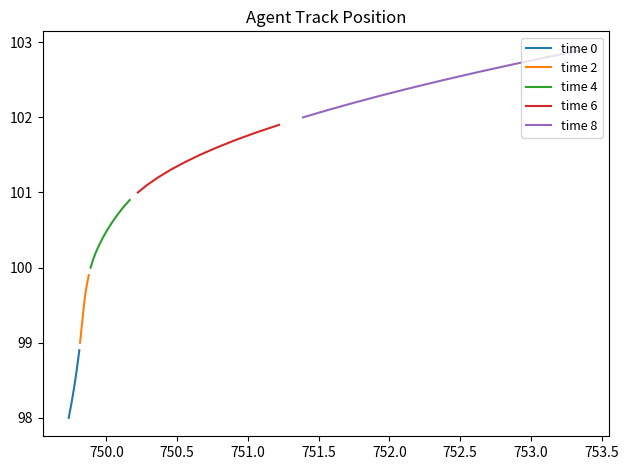

True or false: time 4 and time 6 intersect in this chart.

False